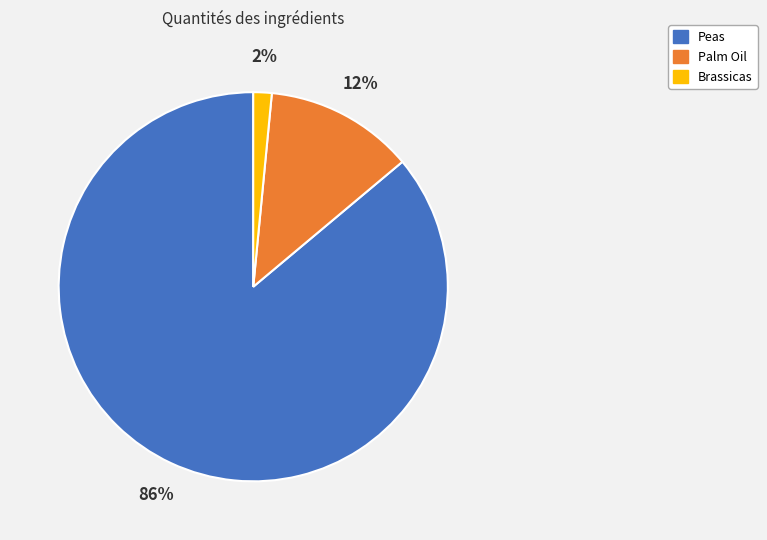

To the nearest percent, what is the average slice percentage?

33%